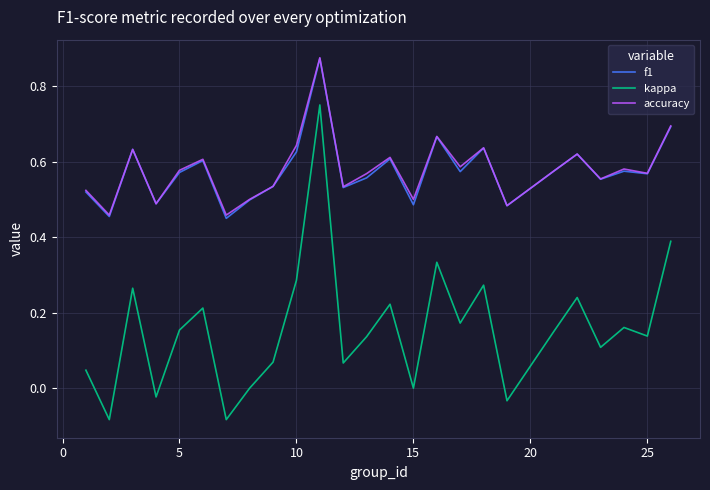

True or false: kappa and accuracy intersect in this chart.

False